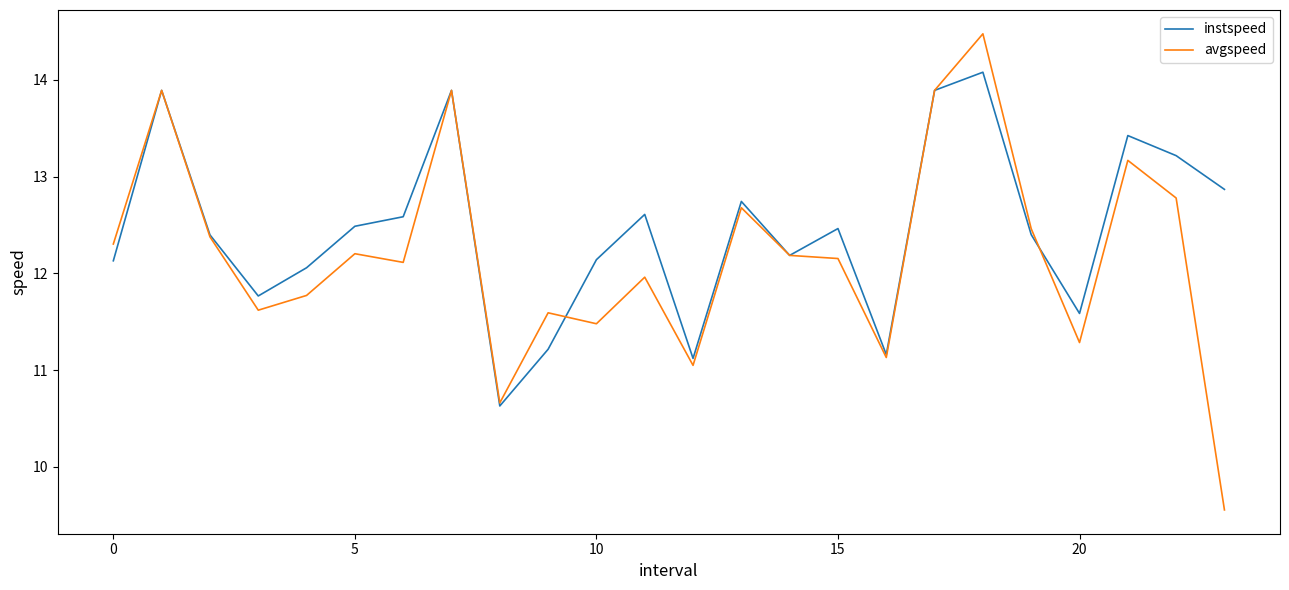

Which series has the widest spread of values?

avgspeed